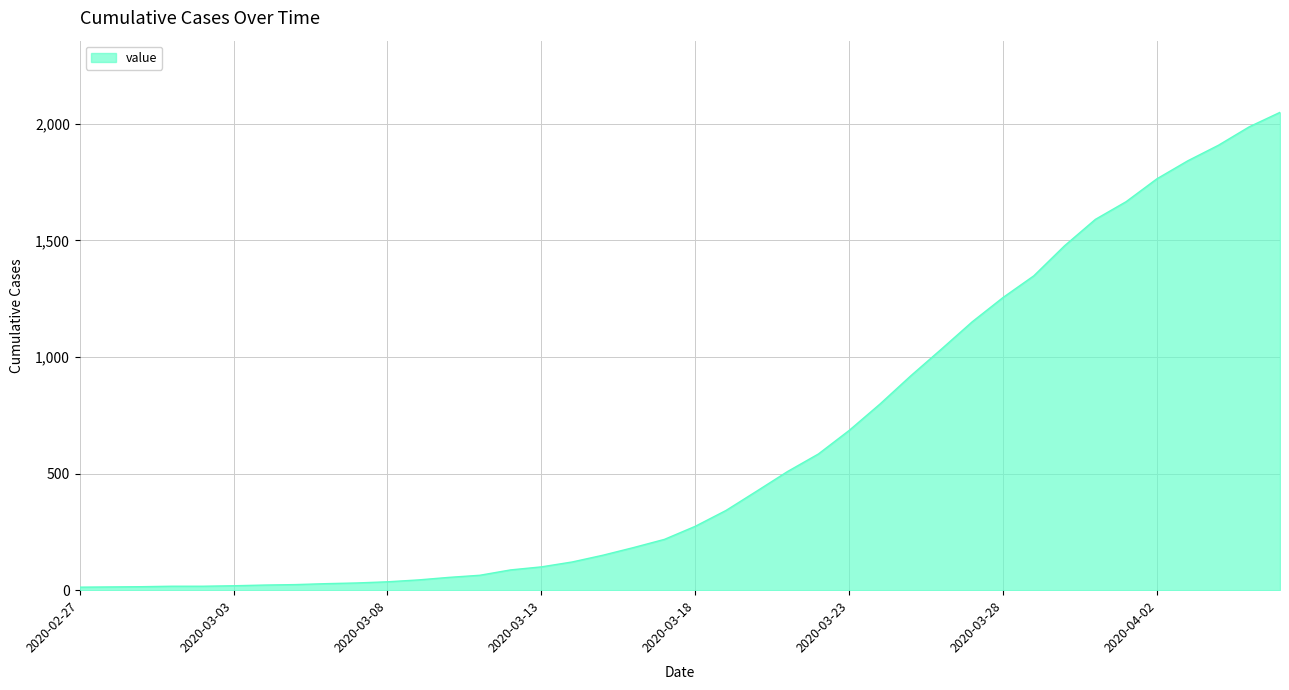

What is the difference between the maximum and minimum values?

2036